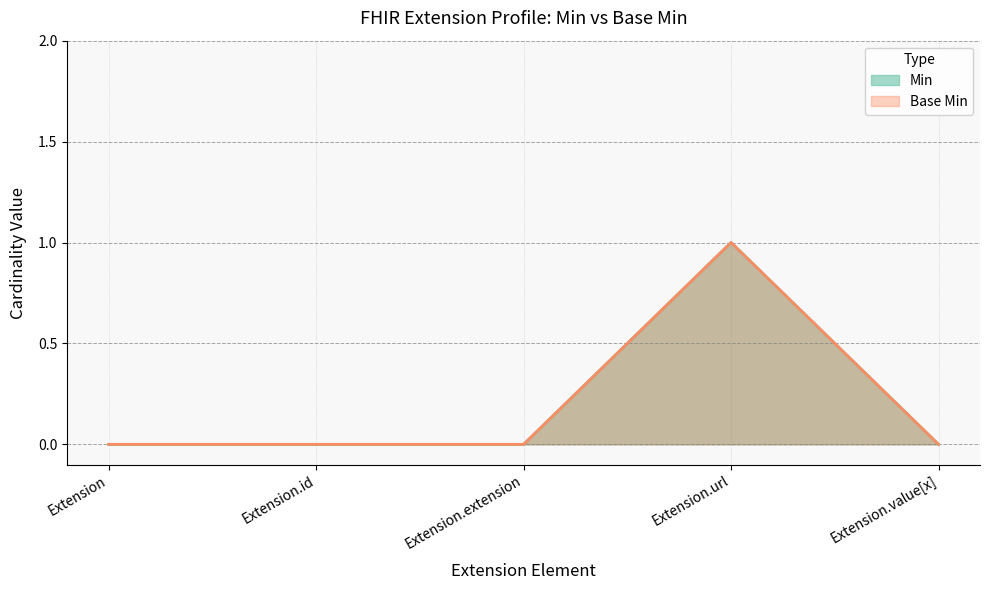

Reading left to right, extract all data points from this chart.

Min: Extension=0	Extension.id=0	Extension.extension=0	Extension.url=1	Extension.value[x]=0
Base Min: Extension=0	Extension.id=0	Extension.extension=0	Extension.url=1	Extension.value[x]=0